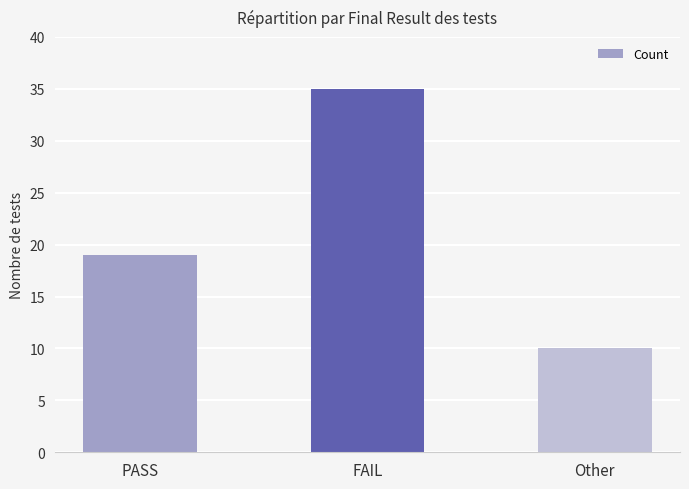

What is the ratio of the value at FAIL to the value at PASS?

1.8